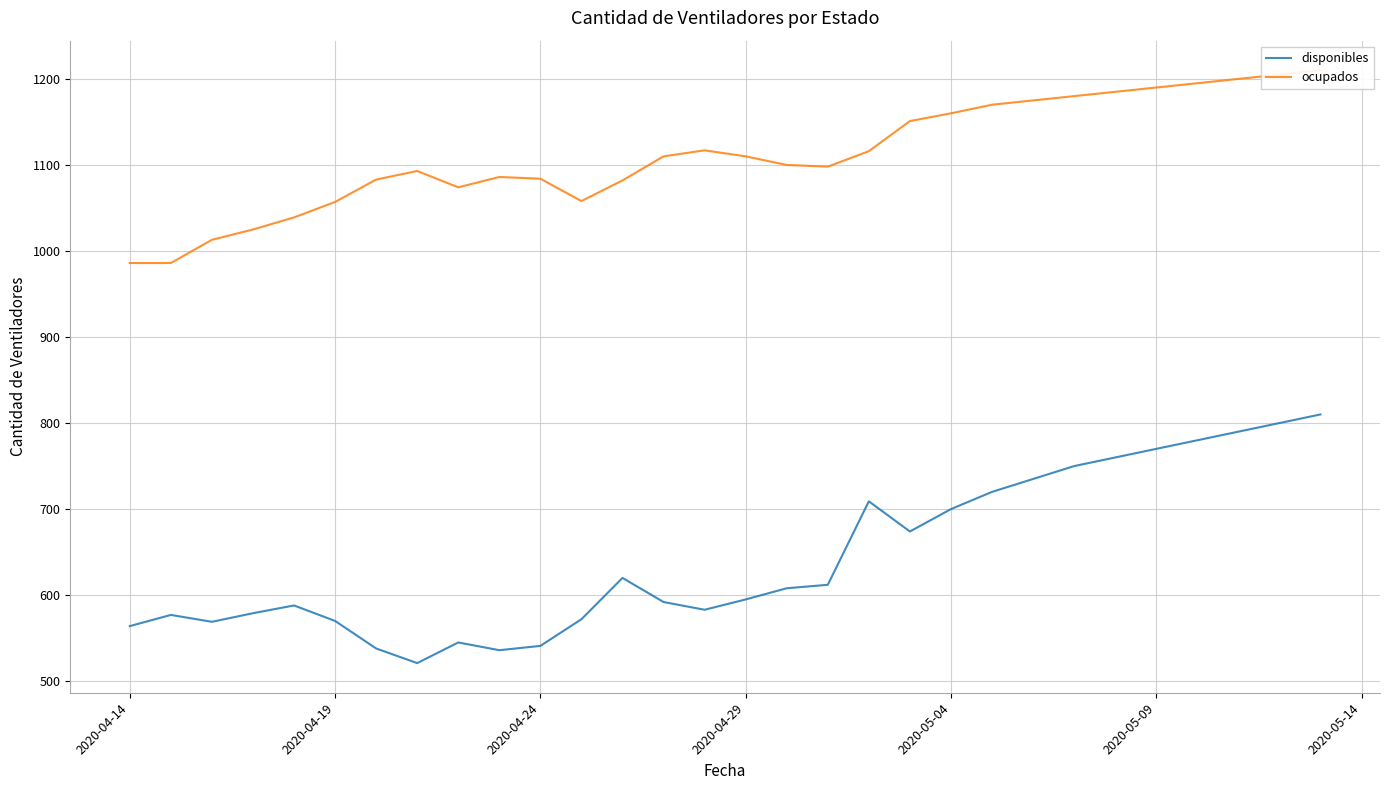

True or false: disponibles and ocupados intersect in this chart.

False